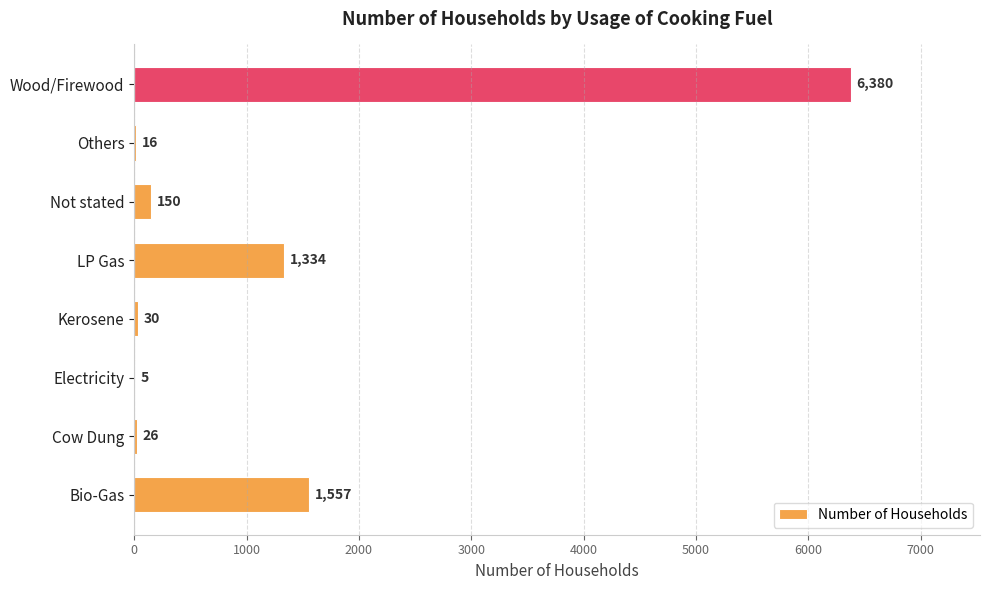

Between Bio-Gas and Not stated, which is larger?

Bio-Gas